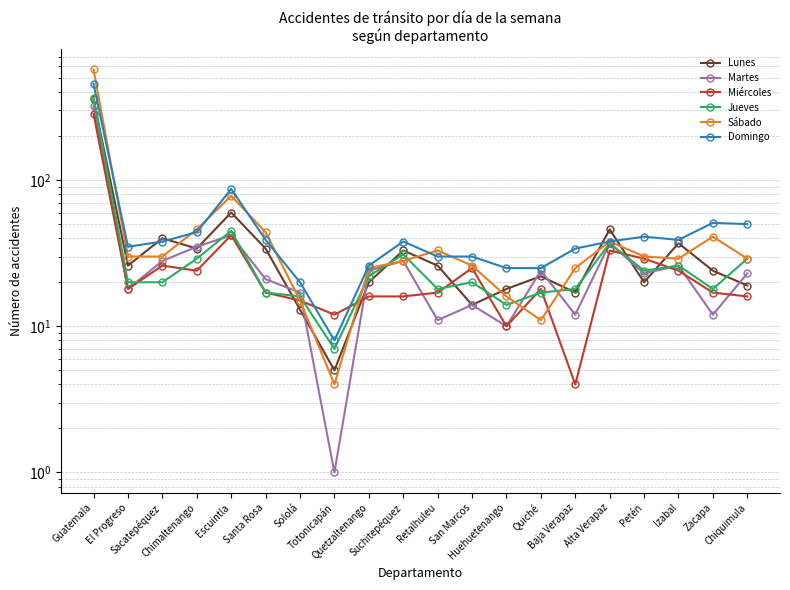

What is the total value across all series at Guatemala?

2352